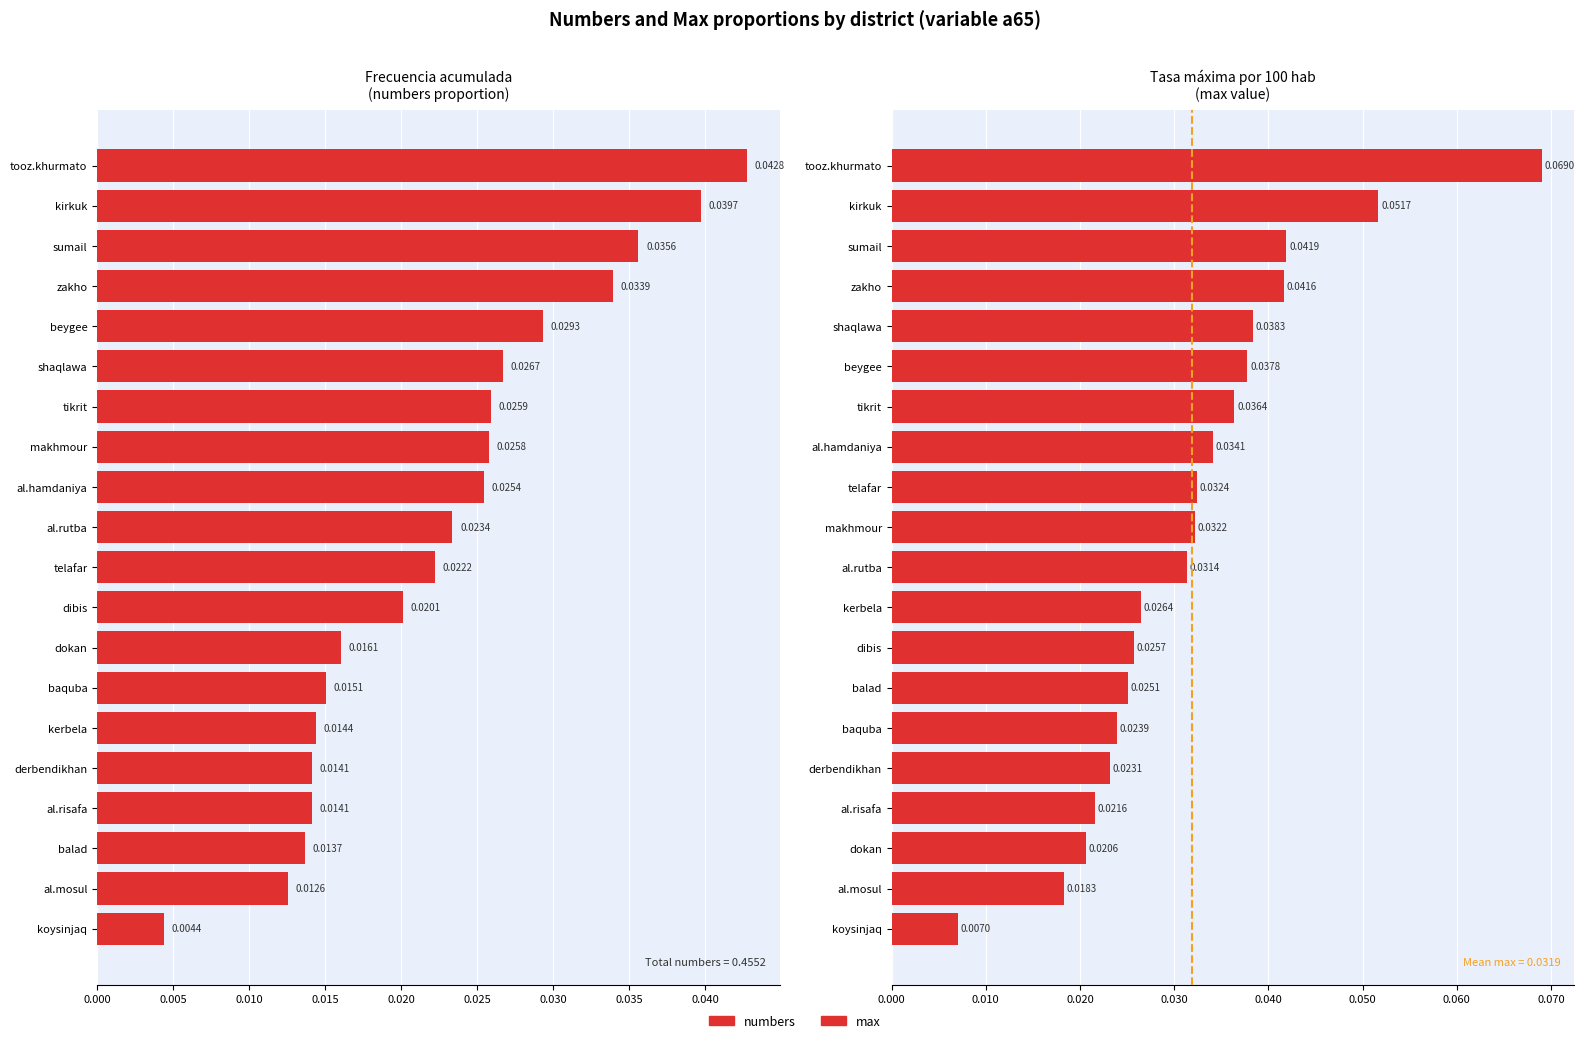

What are all the series names shown in the legend?

numbers, max